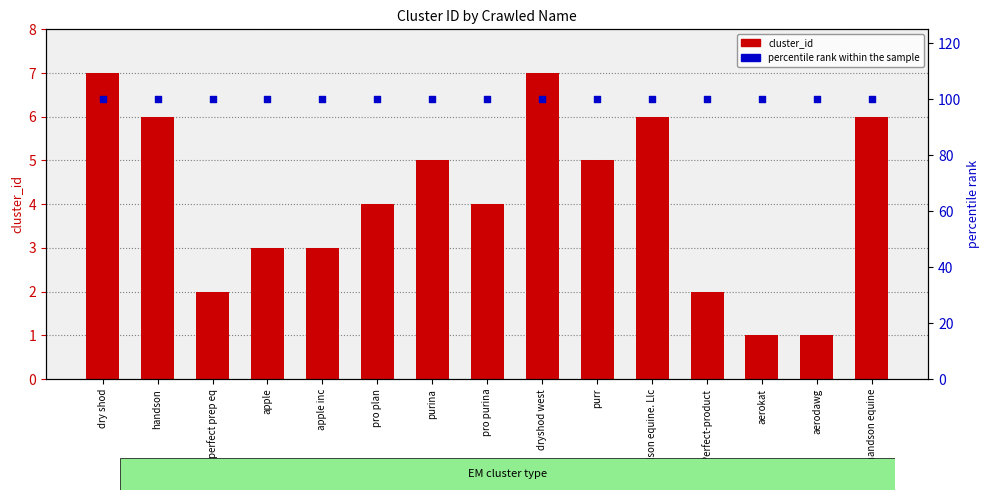

Which series contains the highest Y value?

percentile rank within the sample